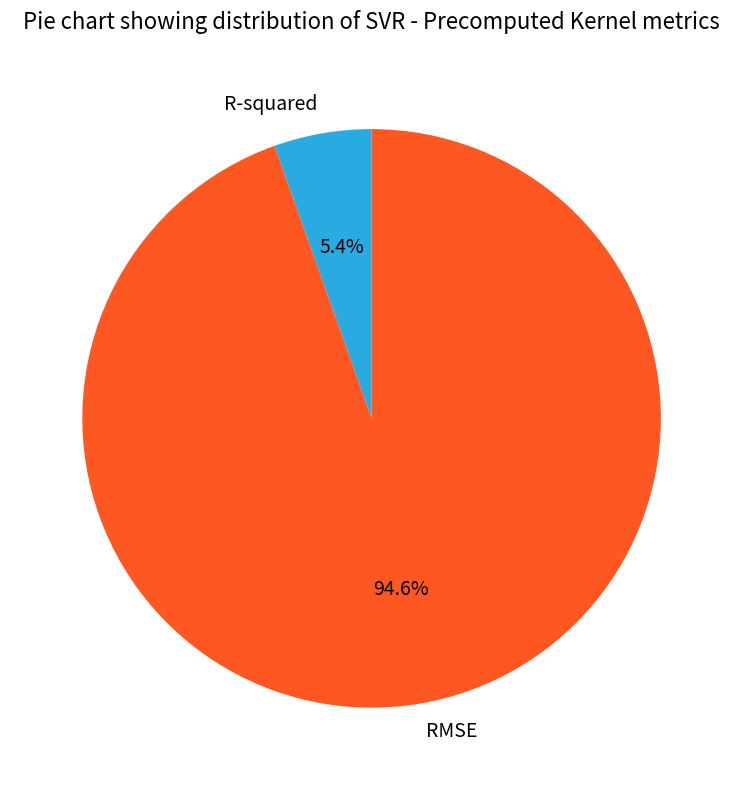

To the nearest percent, what is the average slice percentage?

50%